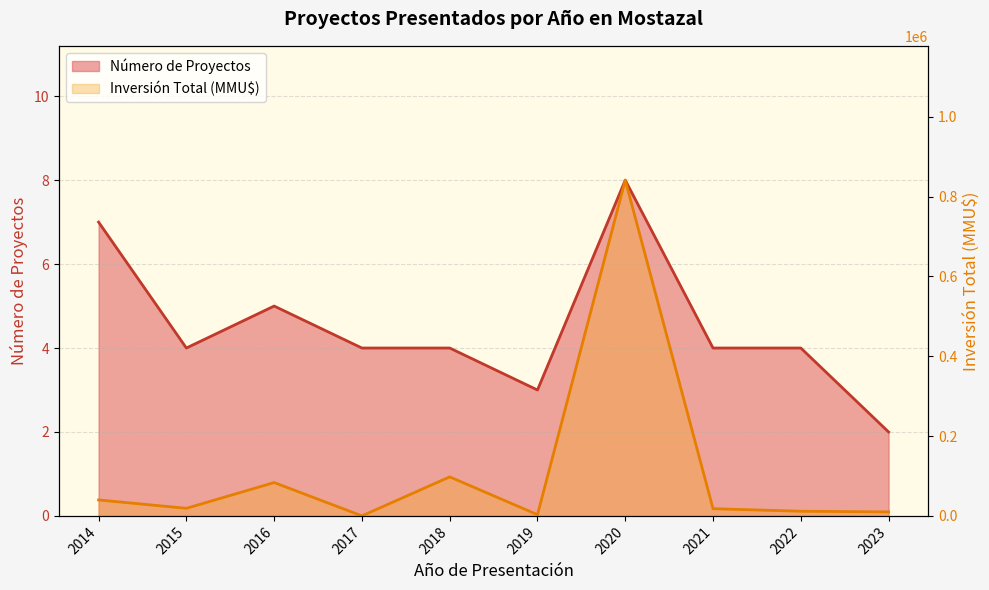

How many interior local valleys does the Número de Proyectos series have?

2